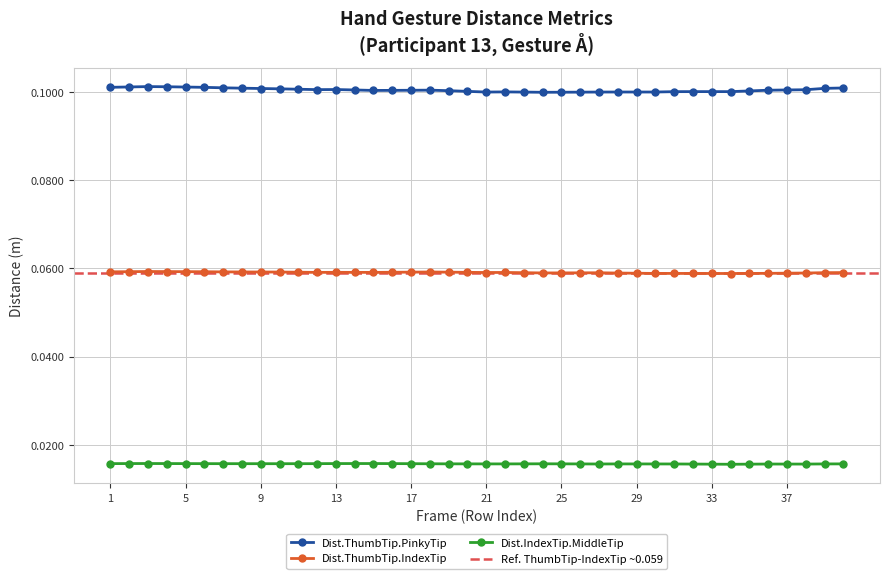

Count the number of categories in the chart.

40